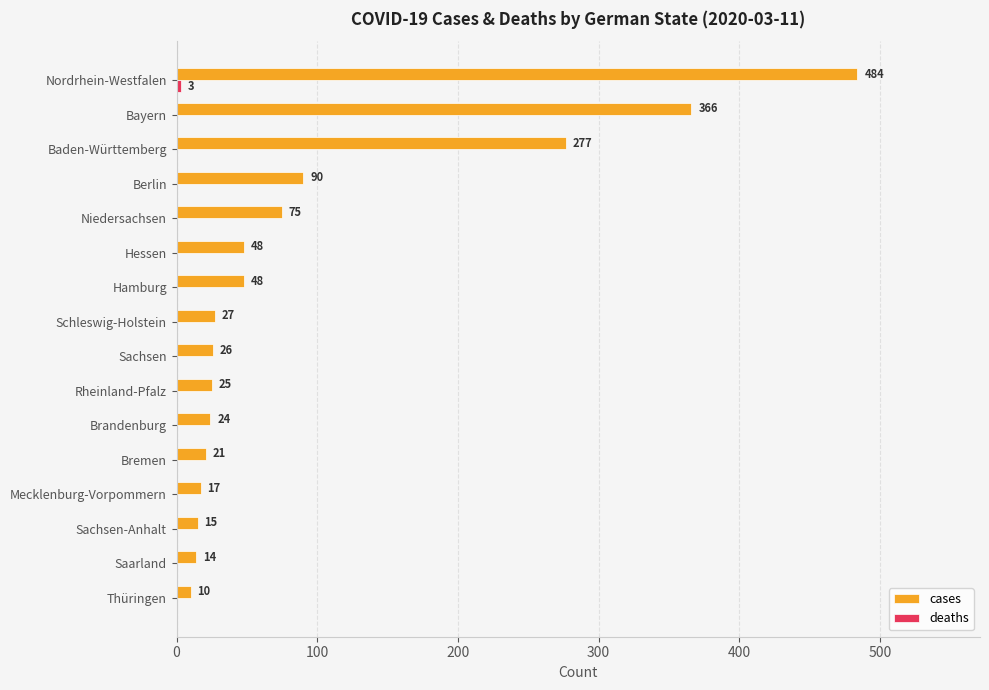

At which category is the sum across all series the highest?

Nordrhein-Westfalen